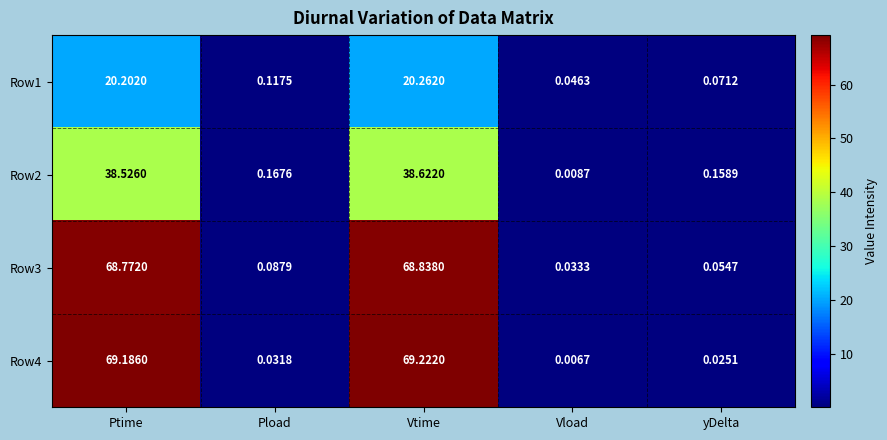

At which category is the sum across all series the highest?

Vtime